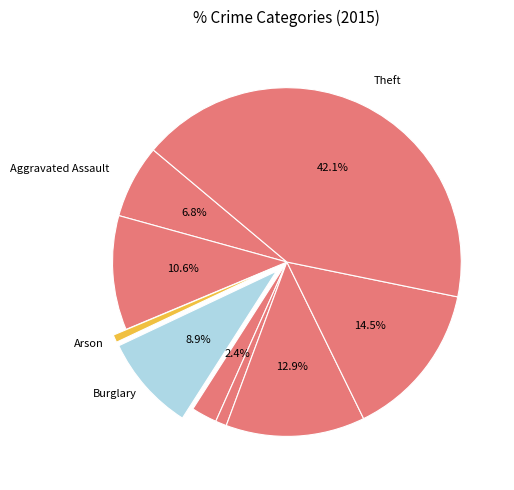

Count the number of slices in the pie.

9